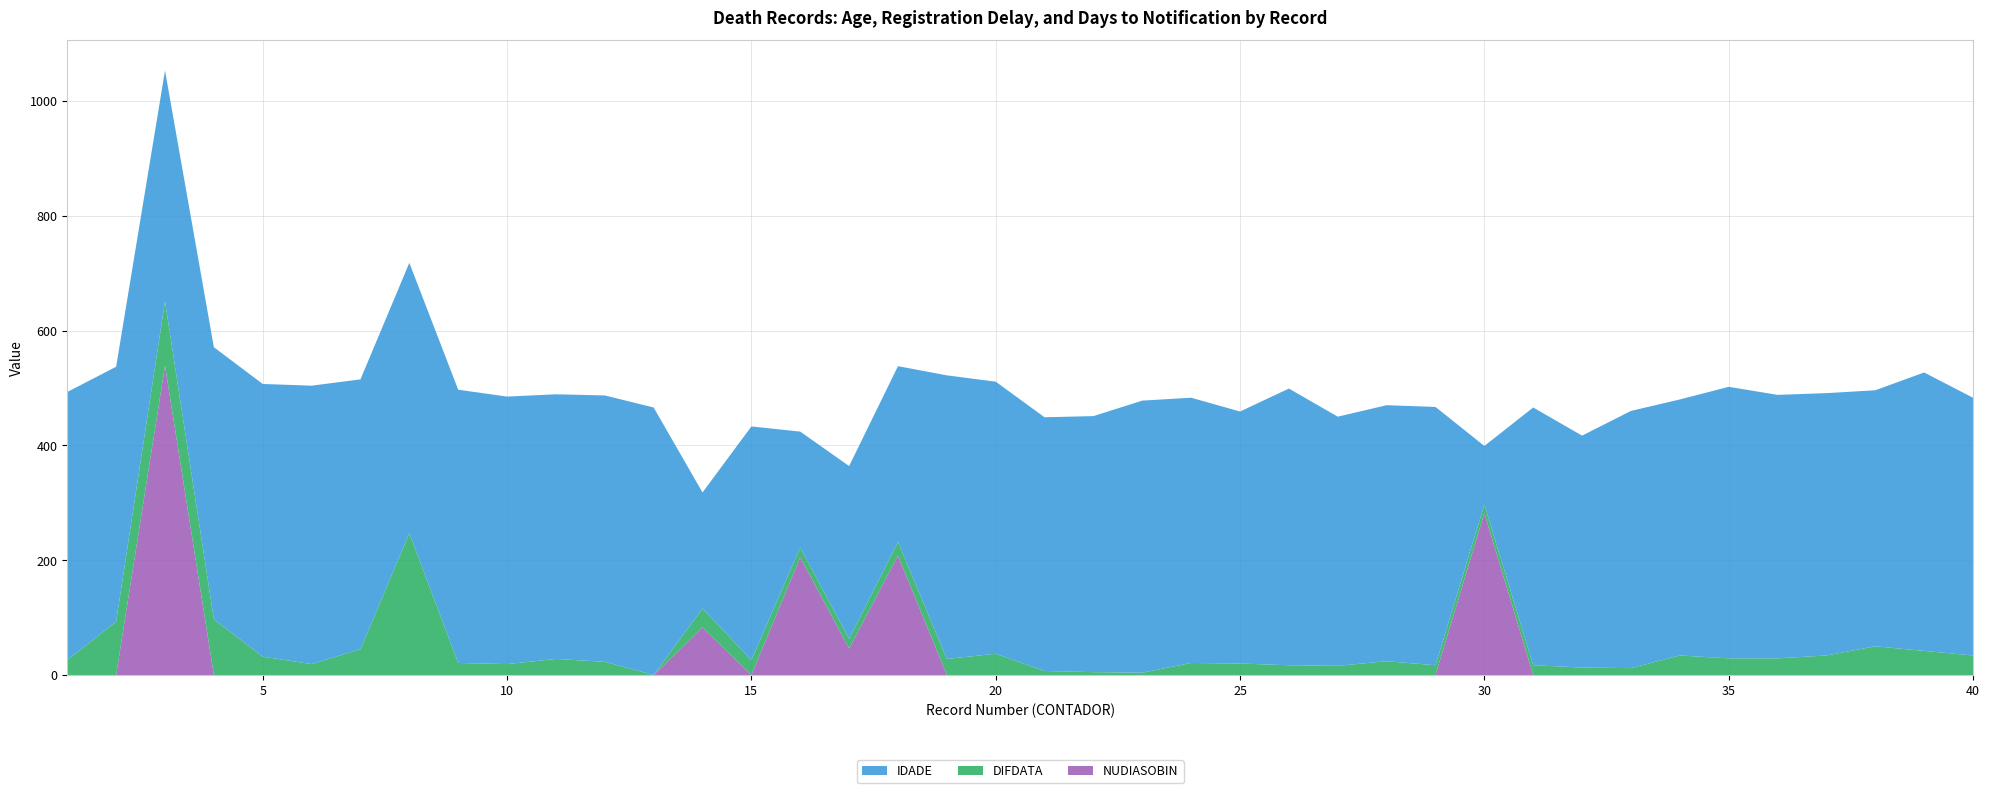

Reading left to right, what are all the values shown in this chart?

IDADE: 1=467	2=444	3=402	4=474	5=475	6=485	7=470	8=471	9=476	10=466	11=461	12=464	13=466	14=202	15=407	16=202	17=301	18=306	19=494	20=474	21=442	22=446	23=474	24=462	25=439	26=482	27=434	28=446	29=450	30=102	31=449	32=404	33=448	34=446	35=473	36=459	37=457	38=446	39=485	40=449
DIFDATA: 1=26	2=93	3=112	4=97	5=32	6=19	7=45	8=247	9=21	10=19	11=28	12=23	13=0	14=33	15=26	16=17	17=17	18=24	19=28	20=37	21=7	22=5	23=4	24=21	25=20	26=17	27=16	28=24	29=17	30=15	31=17	32=13	33=12	34=34	35=29	36=29	37=34	38=50	39=42	40=34
NUDIASOBIN: 1=0	2=0	3=539	4=0	5=0	6=0	7=0	8=0	9=0	10=0	11=0	12=0	13=0	14=83	15=0	16=205	17=46	18=208	19=0	20=0	21=0	22=0	23=0	24=0	25=0	26=0	27=0	28=0	29=0	30=282	31=0	32=0	33=0	34=0	35=0	36=0	37=0	38=0	39=0	40=0